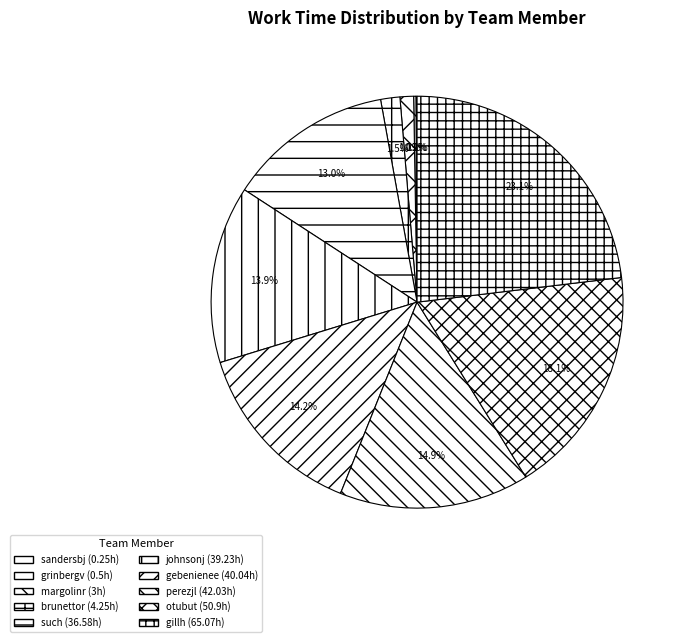

Rank the categories by value from highest to lowest.

gillh, otubut, perezjl, gebenienee, johnsonj, such, brunettor, margolinr, grinbergv, sandersbj